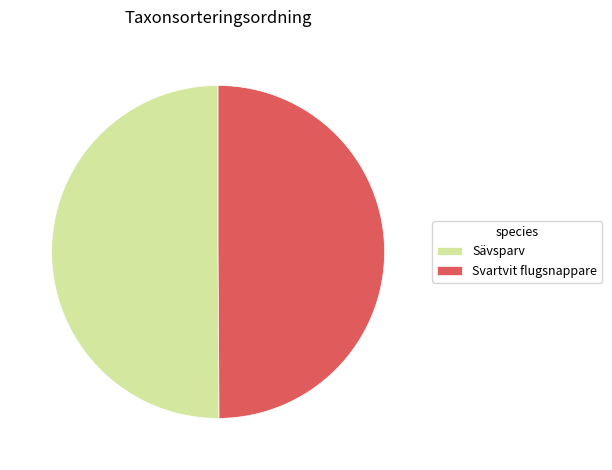

Approximately how many times larger is the value at Sävsparv compared to Svartvit flugsnappare?

1.0